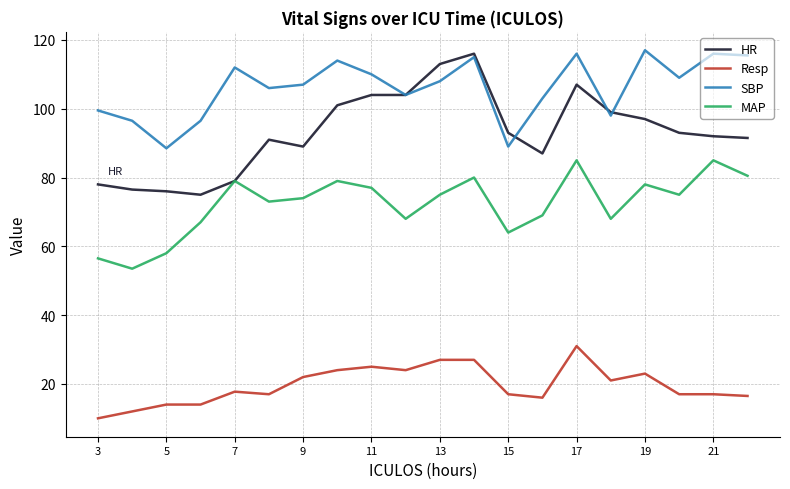

Which series has the largest range (max minus min)?

HR